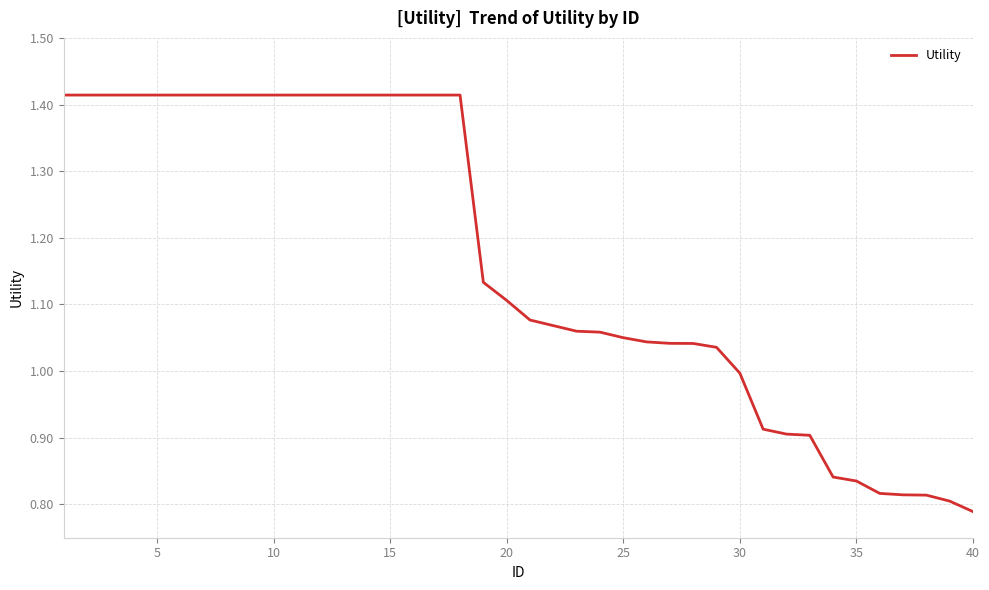

At which category does the chart reach its minimum across all series?

40